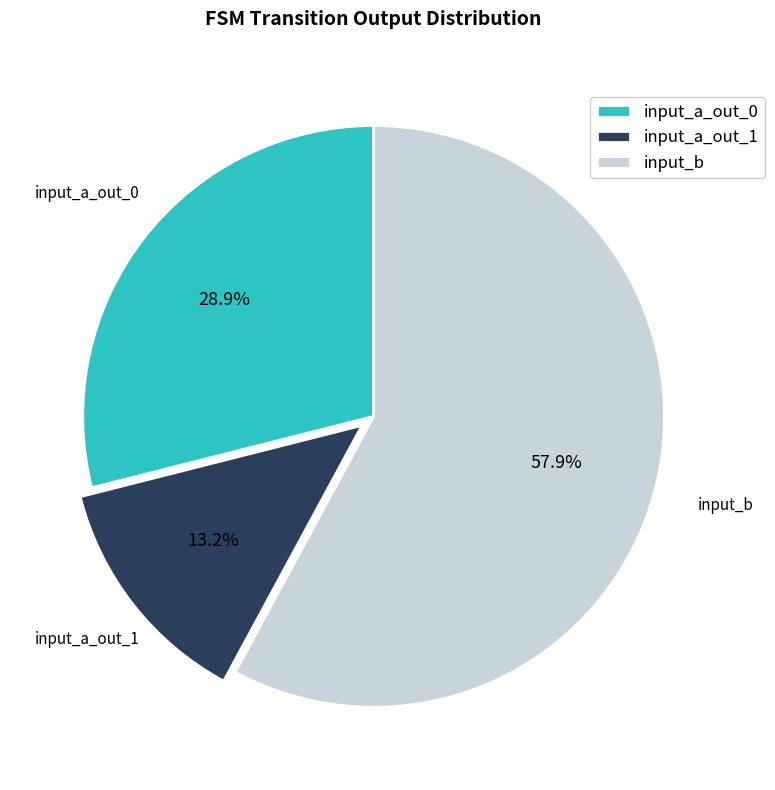

What is the ratio of the value at input_a_out_1 to the value at input_a_out_0?

0.5